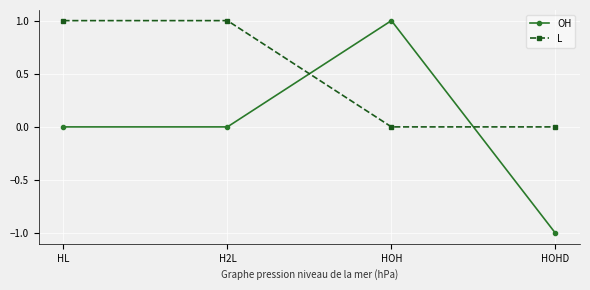

Where is the first local maximum for OH?

HOH